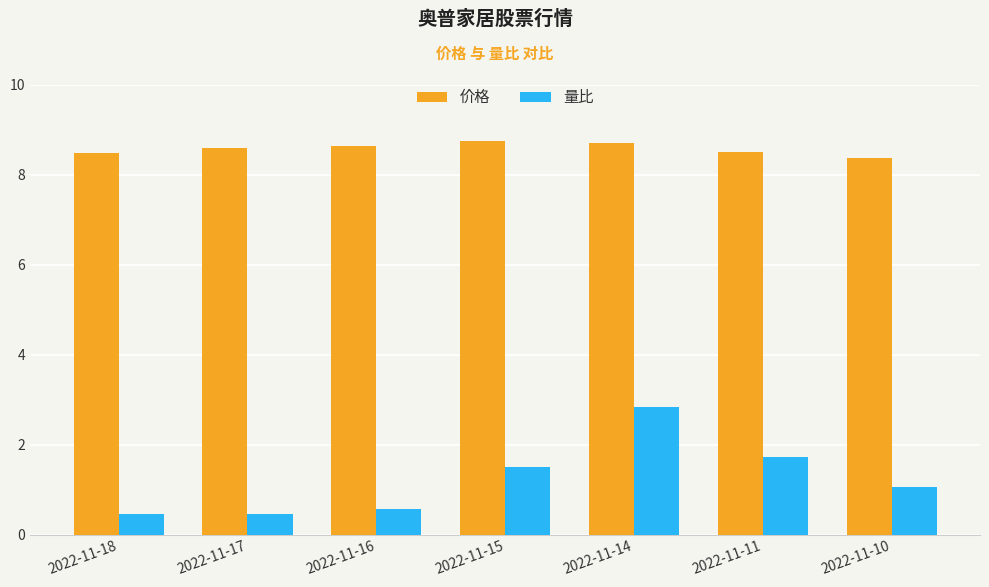

What is the average value of the 量比 series?

1.2